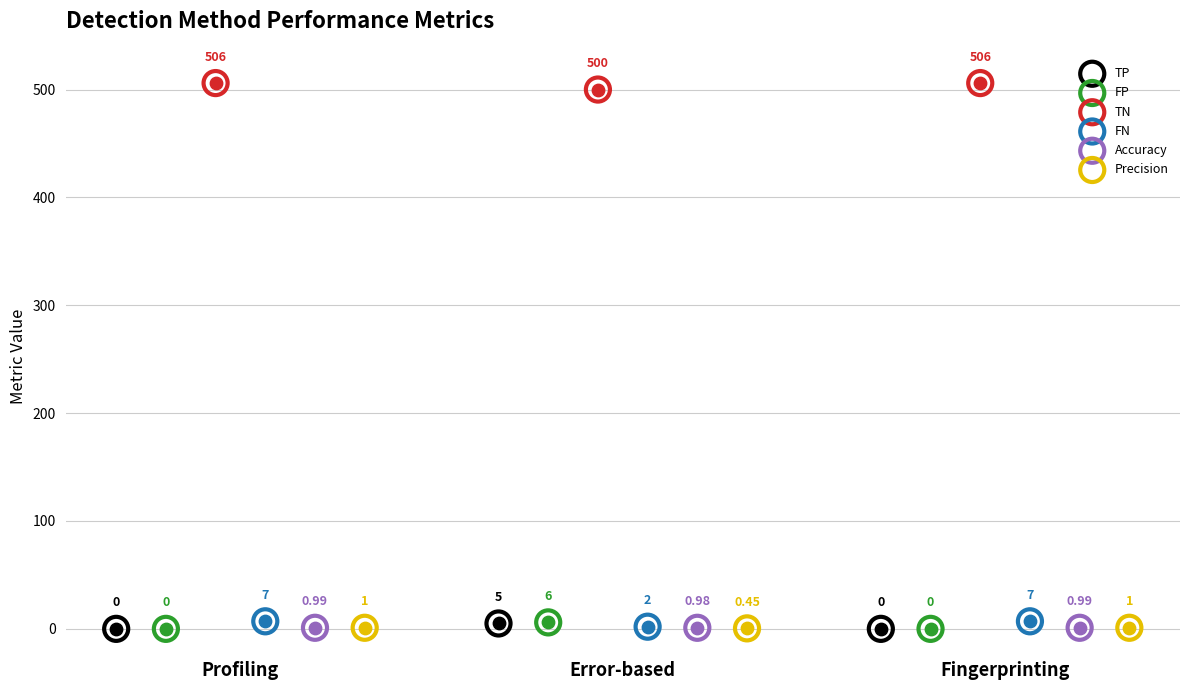

Which series reaches the maximum Y coordinate?

TN